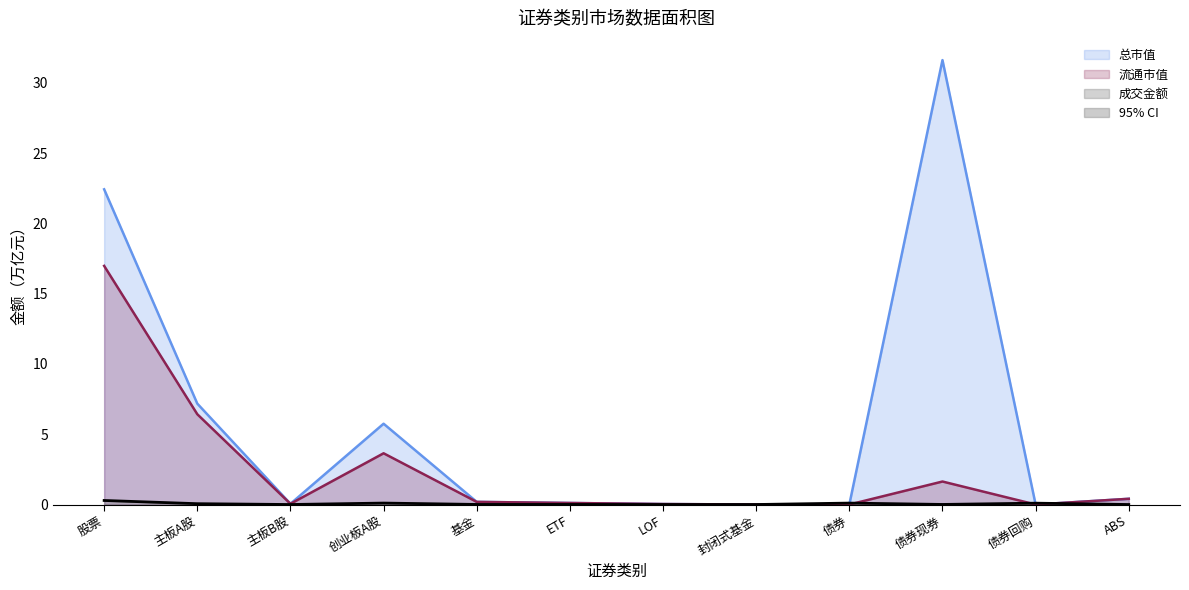

How many lines are shown in the chart?

3